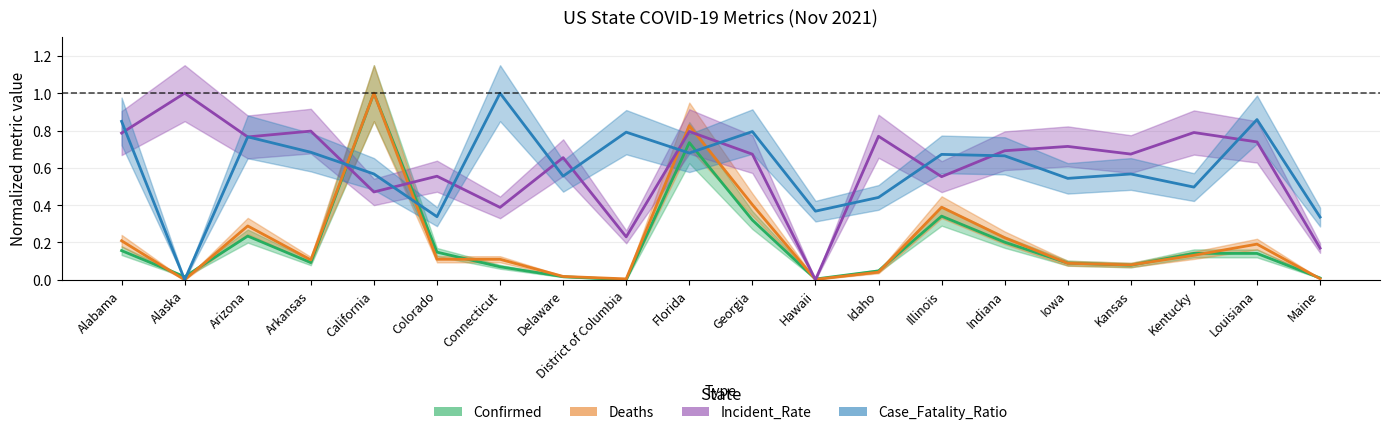

What is the label of the 7th point from the left?

Connecticut